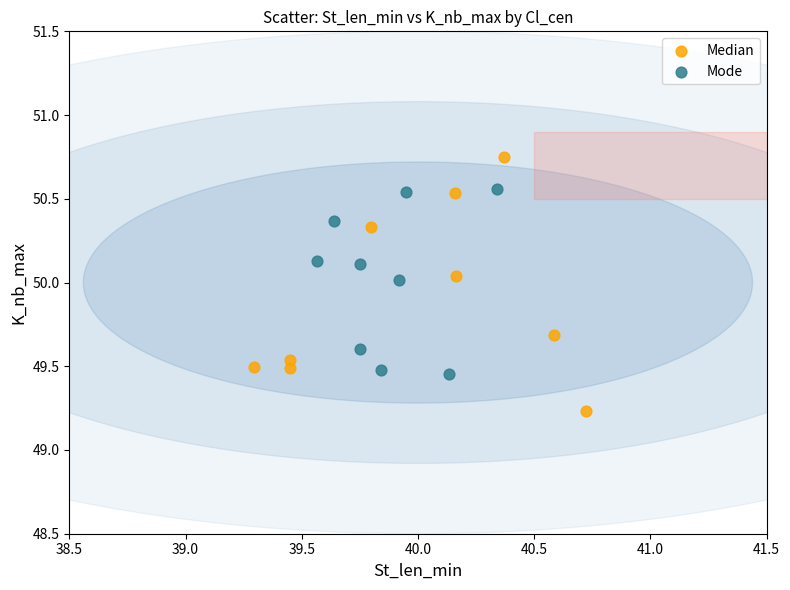

Which series reaches the minimum Y coordinate?

Median